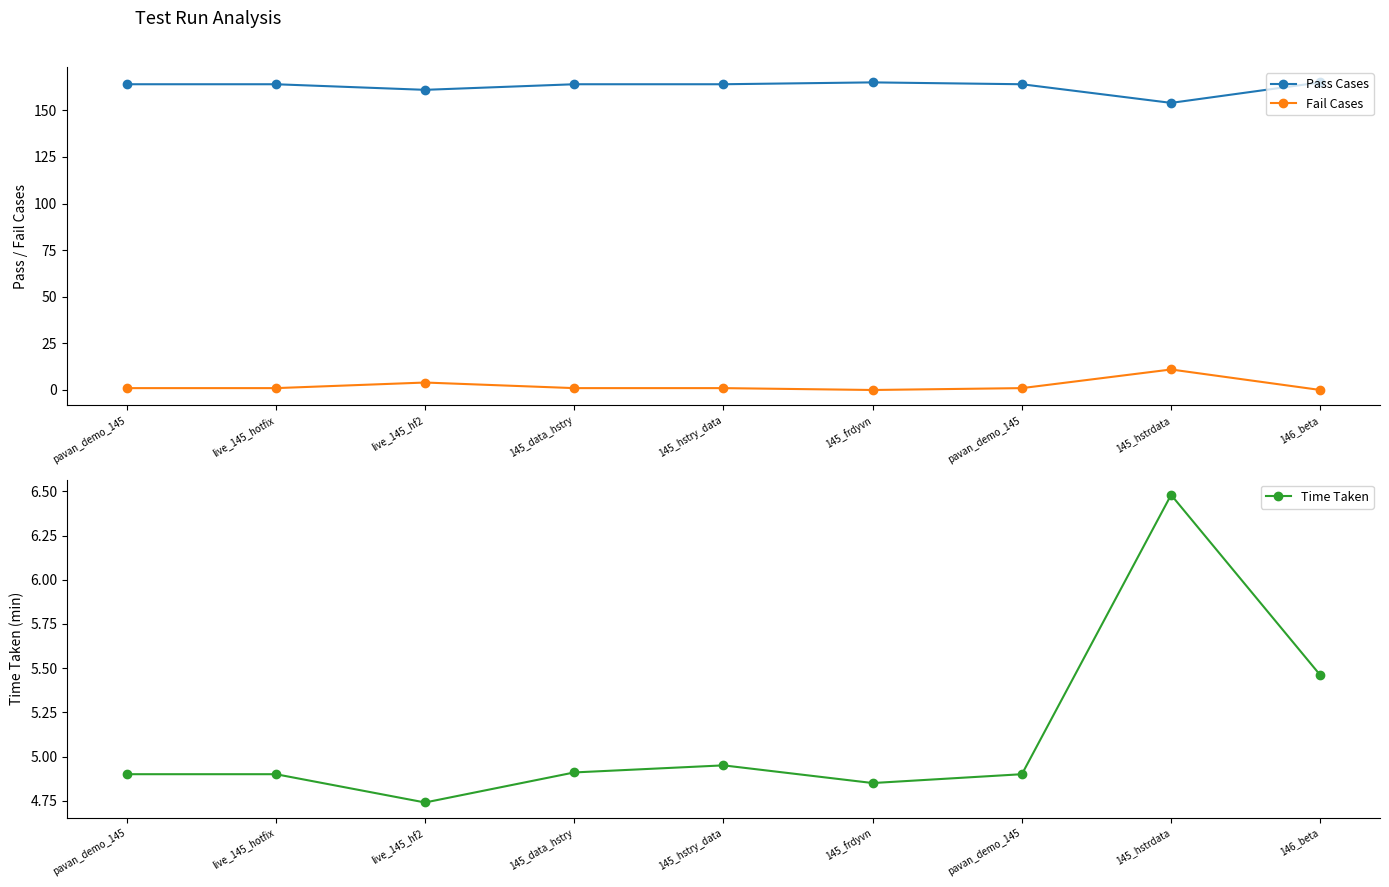

What are all the series names shown in the legend?

Pass Cases, Fail Cases, Time Taken